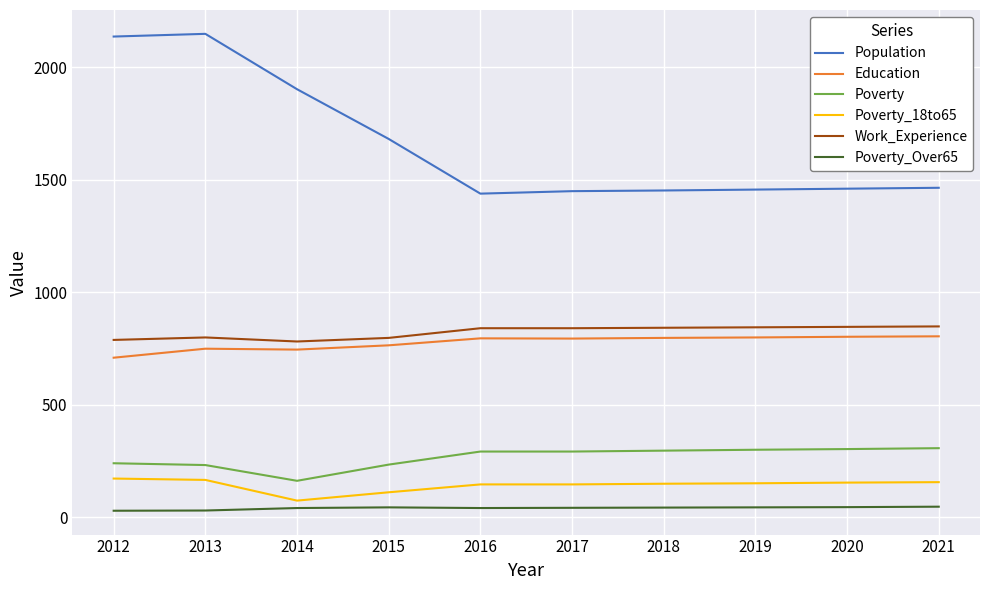

At 2012, list the series in order from largest to smallest.

Population, Work_Experience, Education, Poverty, Poverty_18to65, Poverty_Over65